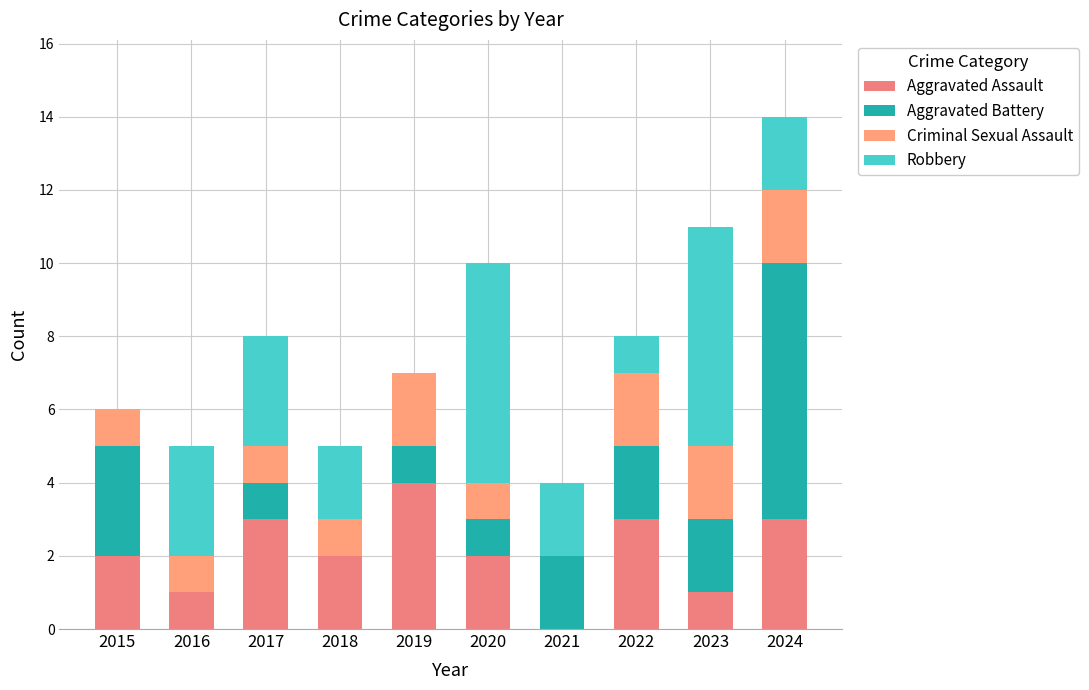

Rank the series by their average value, from lowest to highest.

Criminal Sexual Assault, Aggravated Battery, Aggravated Assault, Robbery